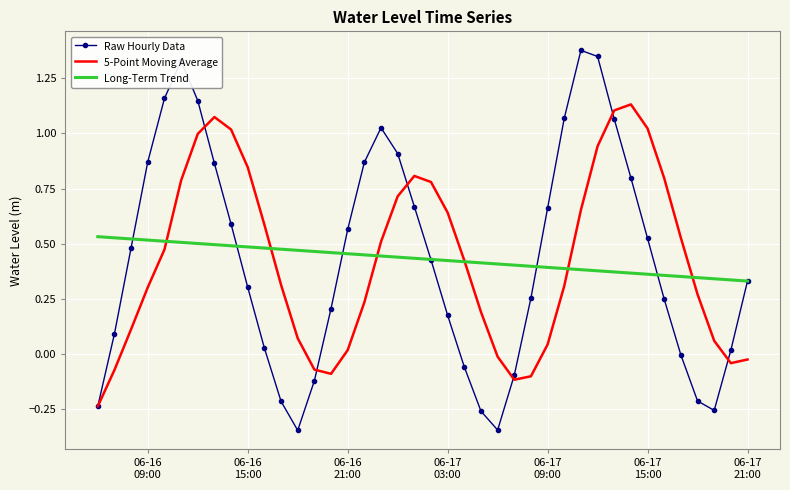

List the series in order of their peak value, highest first.

Raw Hourly Data, 5-Point Moving Average, Long-Term Trend